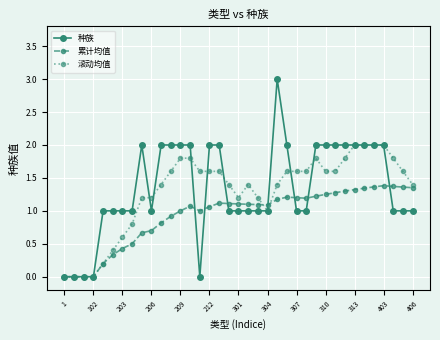

True or false: 种族 and 累计均值 intersect in this chart.

True